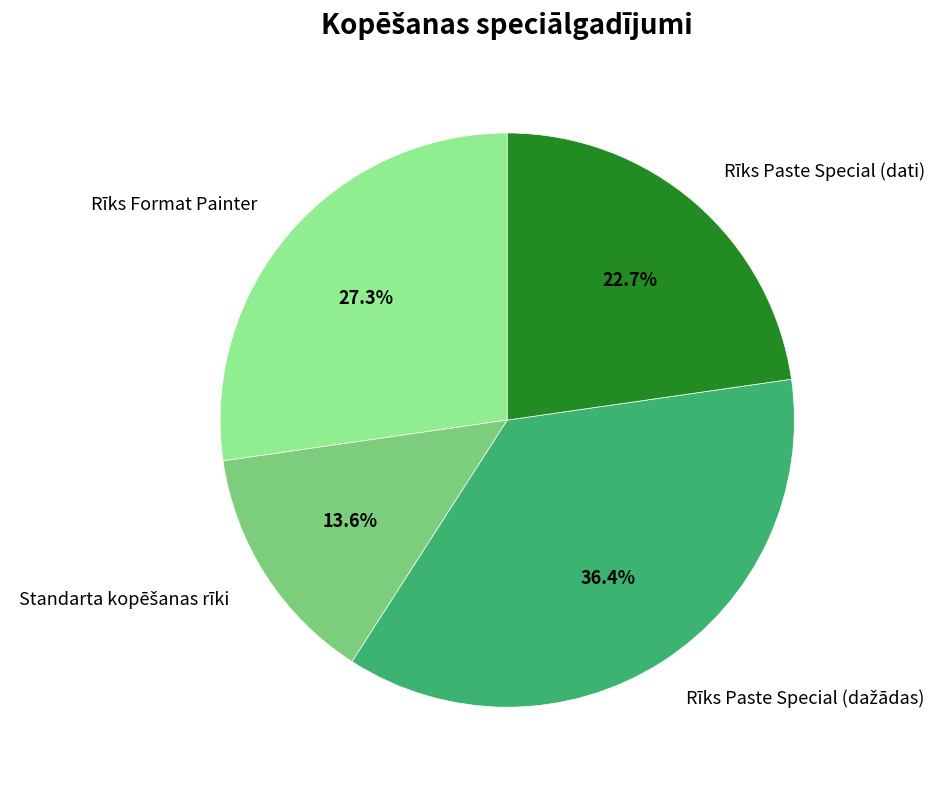

What is the ratio of the value at Rīks Paste Special (dati) to the value at Rīks Format Painter?

0.8